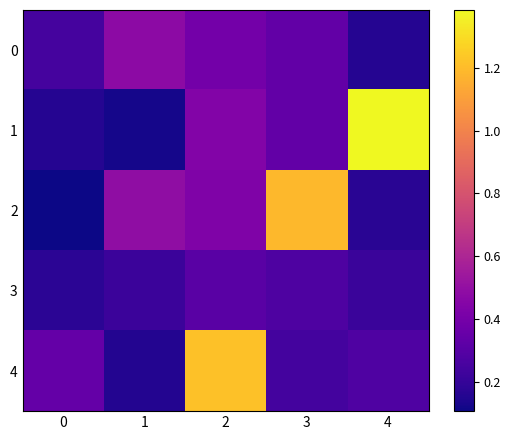

Reading left to right, extract all data points from this chart.

0: 0=0.2	1=0.5	2=0.4	3=0.3	4=0.2
1: 0=0.2	1=0.1	2=0.4	3=0.3	4=1.4
2: 0=0.1	1=0.5	2=0.4	3=1.2	4=0.2
3: 0=0.2	1=0.2	2=0.3	3=0.3	4=0.2
4: 0=0.3	1=0.2	2=1.2	3=0.2	4=0.3